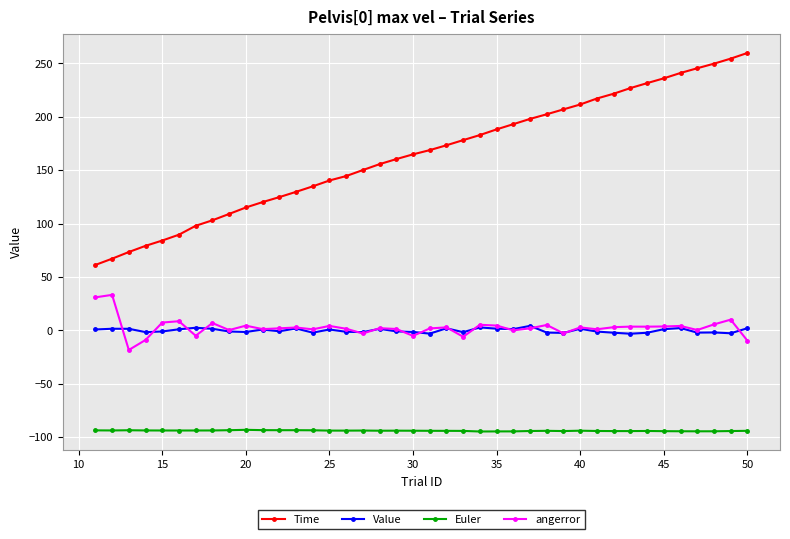

List the series in order of their peak value, highest first.

Time, angerror, Value, Euler